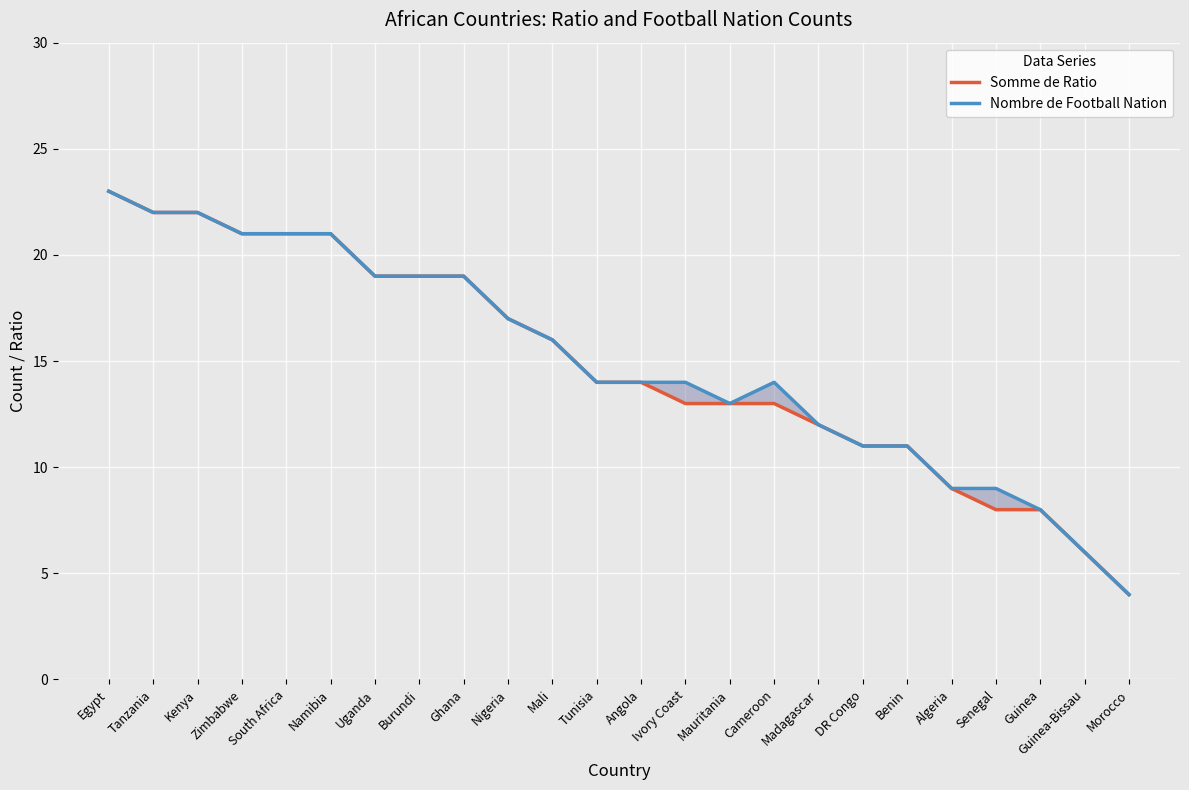

True or false: Nombre de Football Nation and Somme de Ratio intersect in this chart.

False